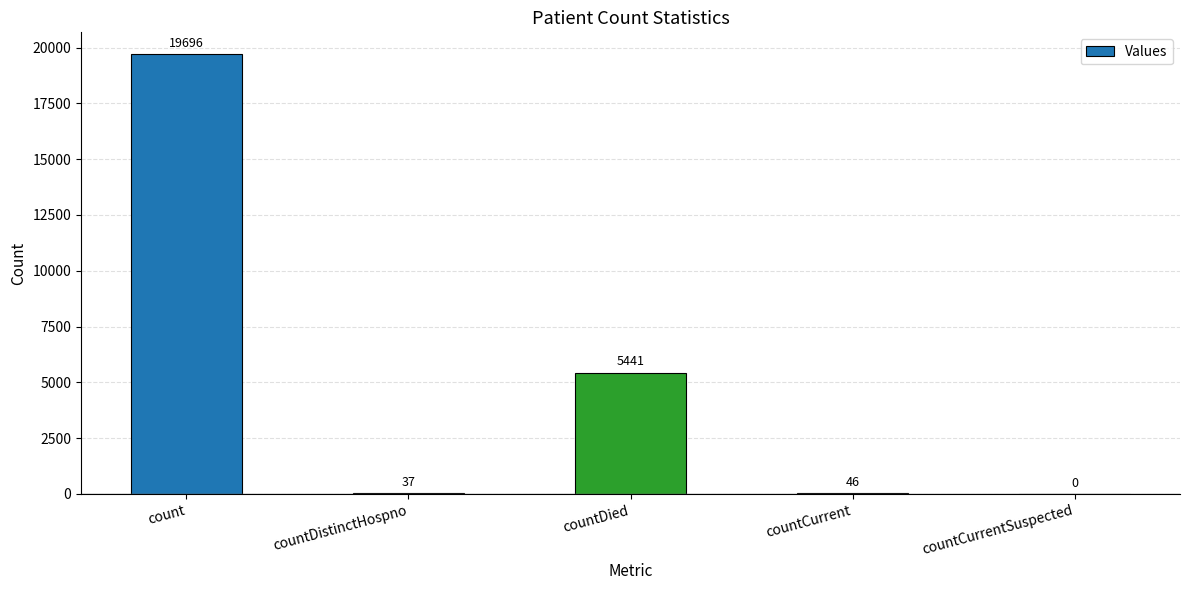

The value at countCurrentSuspected is 0. True or false?

True